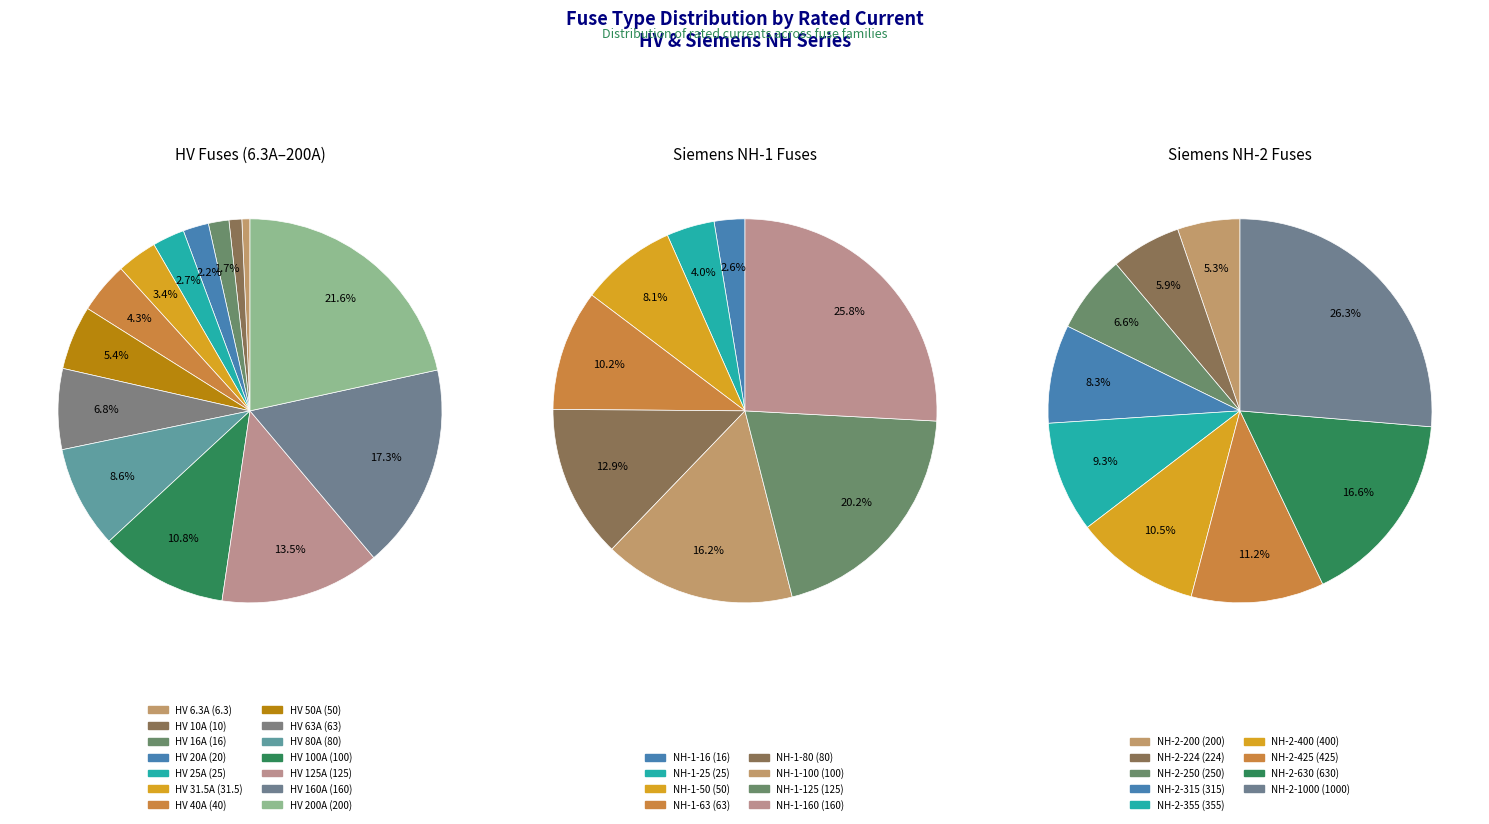

Rank the categories by value from highest to lowest.

HV 200A, HV 160A, HV 125A, HV 100A, HV 80A, HV 63A, HV 50A, HV 40A, HV 31.5A, HV 25A, HV 20A, HV 16A, HV 10A, HV 6.3A